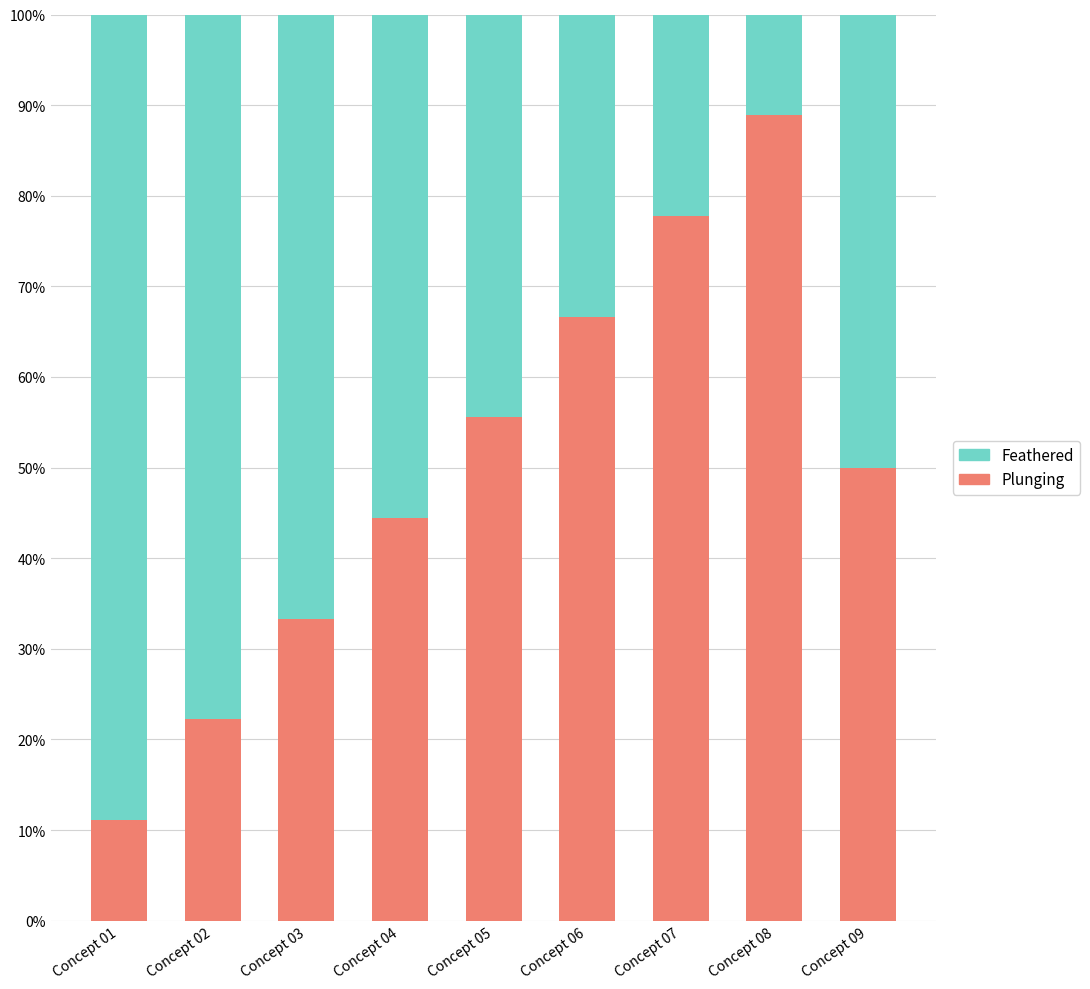

Rank the categories by Plunging value from highest to lowest.

Concept 08, Concept 07, Concept 06, Concept 05, Concept 09, Concept 04, Concept 03, Concept 02, Concept 01